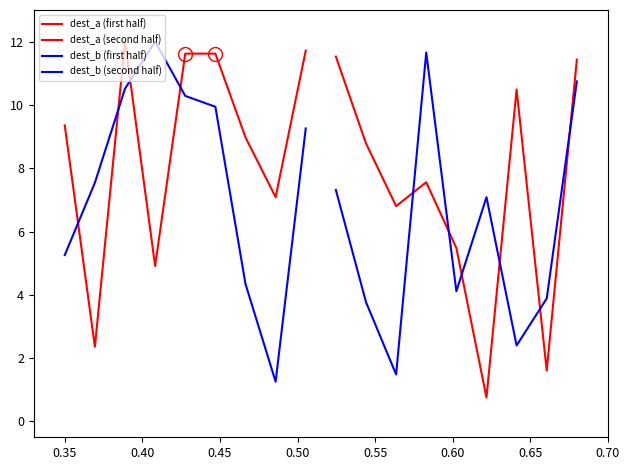

How many values in the dest_b (second half) series exceed 4?

5